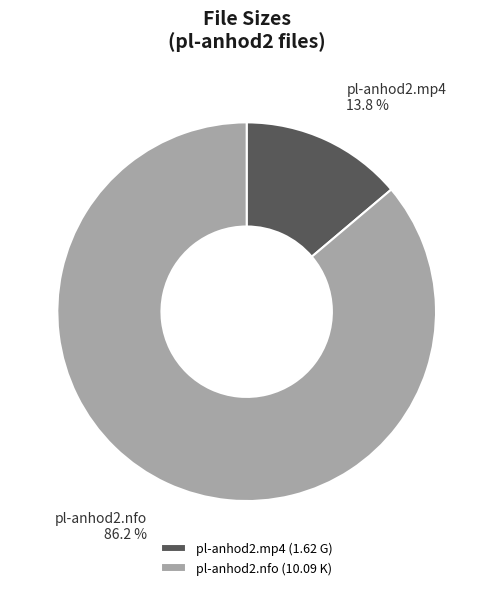

To the nearest percent, what percentage of the pie is pl-anhod2.mp4?

14%